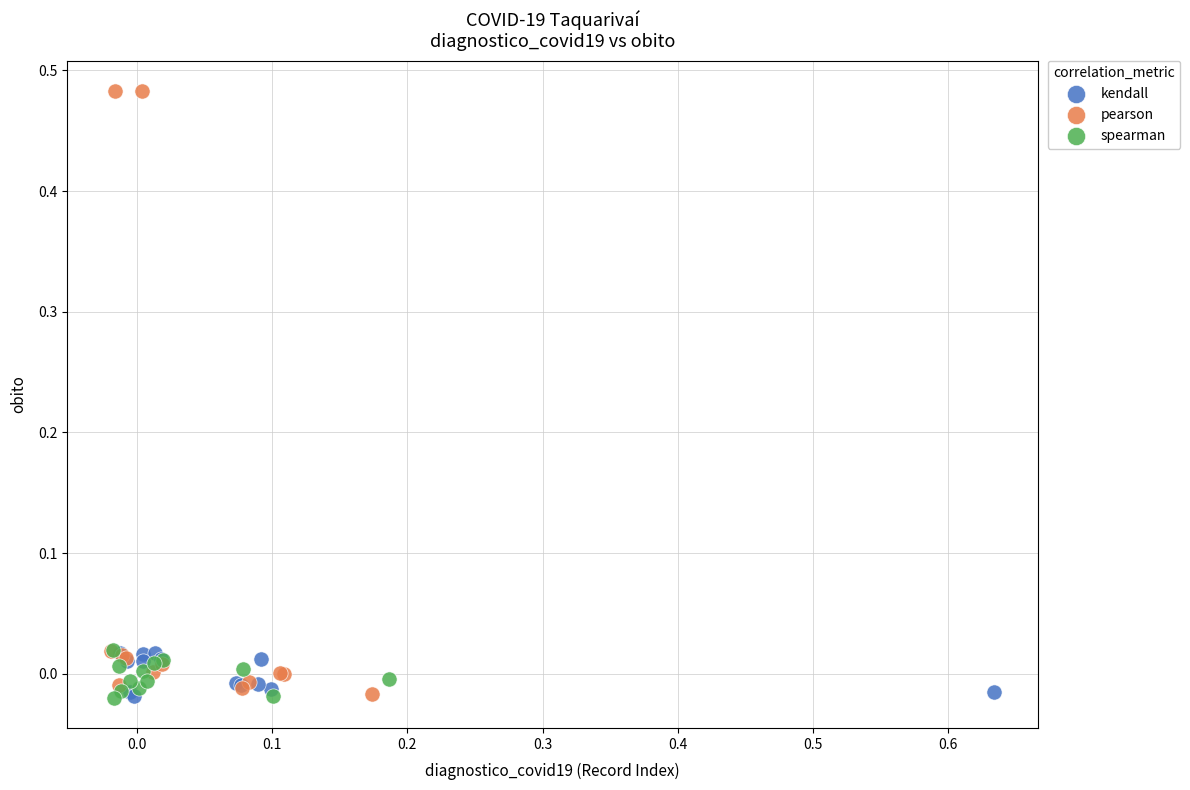

Which series has the widest spread of Y values?

pearson